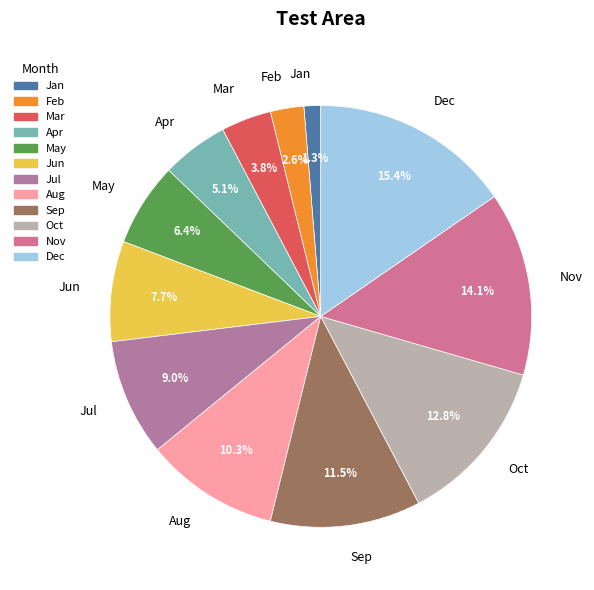

How many segments does this pie chart have?

12